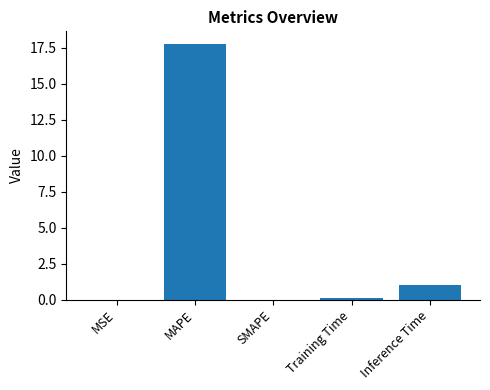

What is the sum of all values?

18.9